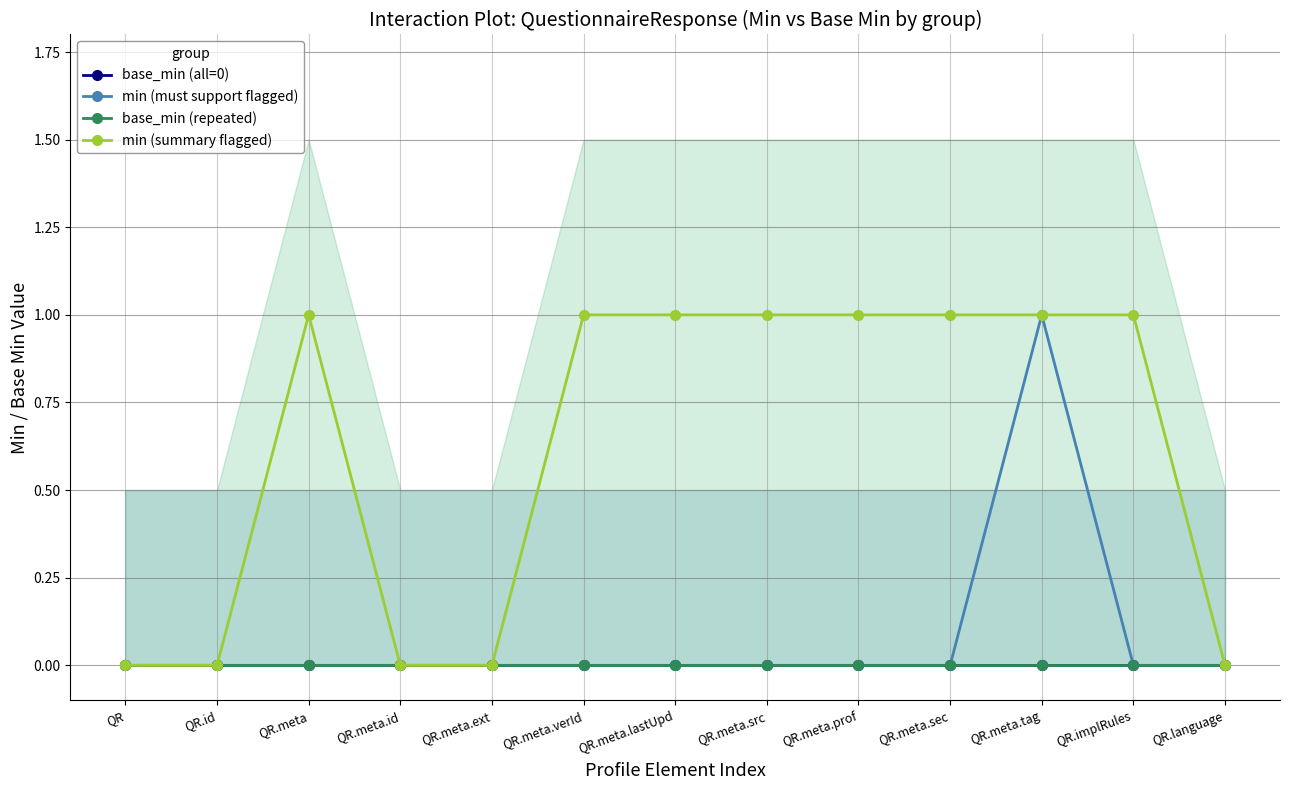

Reading right to left, extract all data points from this chart.

base_min (all=0): QR.language=0	QR.implRules=0	QR.meta.tag=0	QR.meta.sec=0	QR.meta.prof=0	QR.meta.src=0	QR.meta.lastUpd=0	QR.meta.verId=0	QR.meta.ext=0	QR.meta.id=0	QR.meta=0	QR.id=0	QR=0
min (must support flagged): QR.language=0	QR.implRules=0	QR.meta.tag=1	QR.meta.sec=0	QR.meta.prof=0	QR.meta.src=0	QR.meta.lastUpd=0	QR.meta.verId=0	QR.meta.ext=0	QR.meta.id=0	QR.meta=0	QR.id=0	QR=0
base_min (repeated): QR.language=0	QR.implRules=0	QR.meta.tag=0	QR.meta.sec=0	QR.meta.prof=0	QR.meta.src=0	QR.meta.lastUpd=0	QR.meta.verId=0	QR.meta.ext=0	QR.meta.id=0	QR.meta=0	QR.id=0	QR=0
min (summary flagged): QR.language=0	QR.implRules=1	QR.meta.tag=1	QR.meta.sec=1	QR.meta.prof=1	QR.meta.src=1	QR.meta.lastUpd=1	QR.meta.verId=1	QR.meta.ext=0	QR.meta.id=0	QR.meta=1	QR.id=0	QR=0